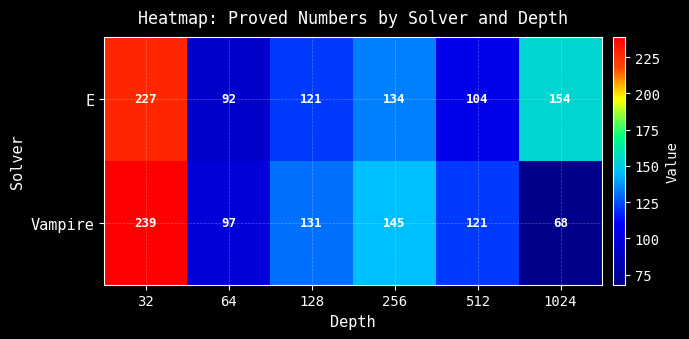

The Vampire series shows 68 at 1024. True or false?

True